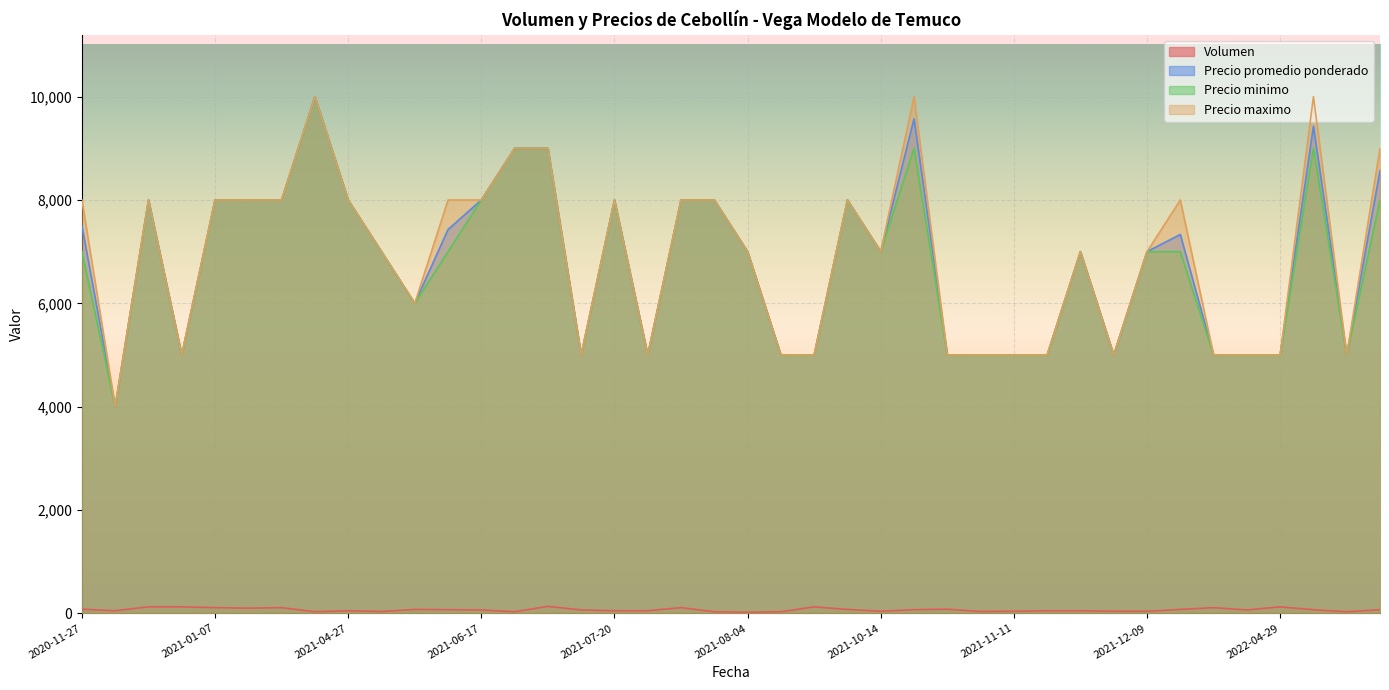

In Precio maximo, how many points are higher than both neighbors (excluding endpoints)?

8